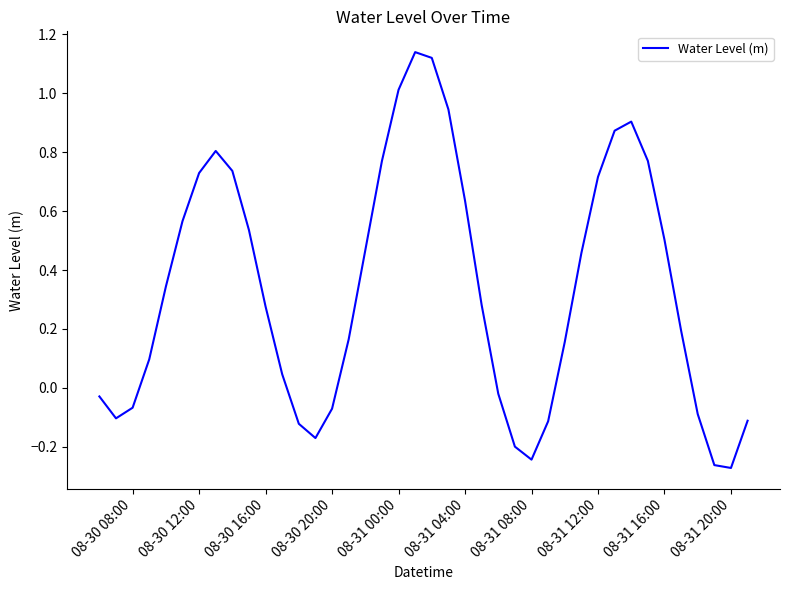

What is the difference between the maximum and minimum values?

1.4